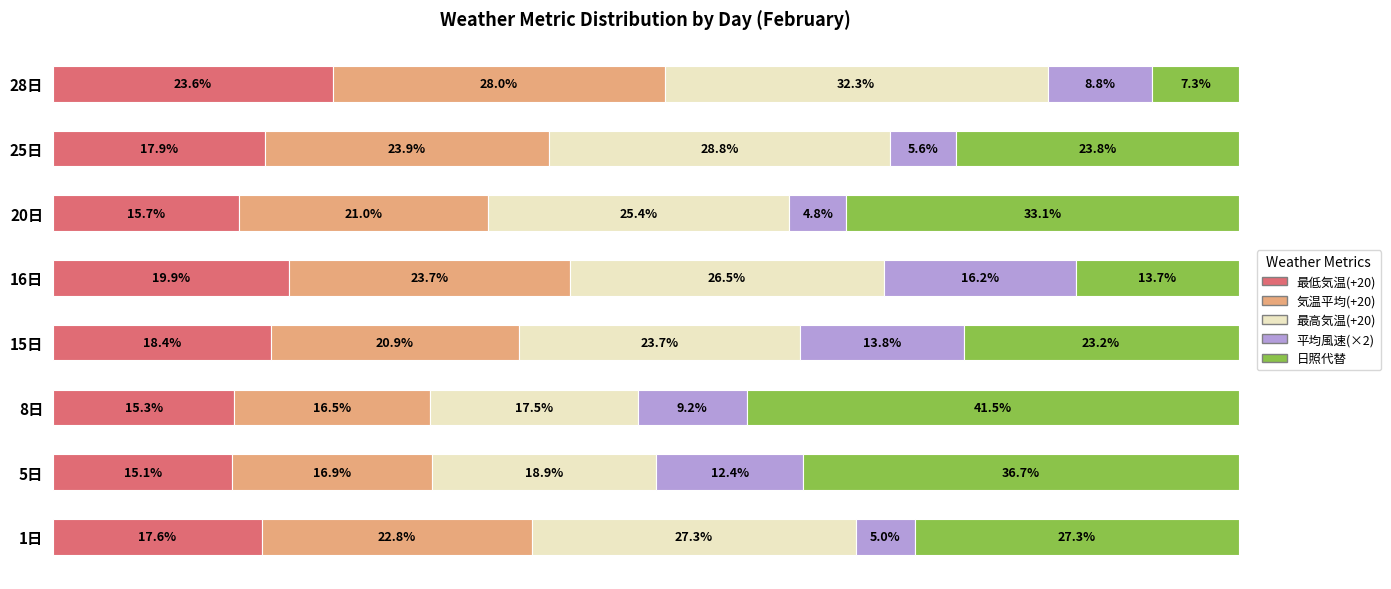

Which category has the lowest value in the 最低気温(+20) series?

5日